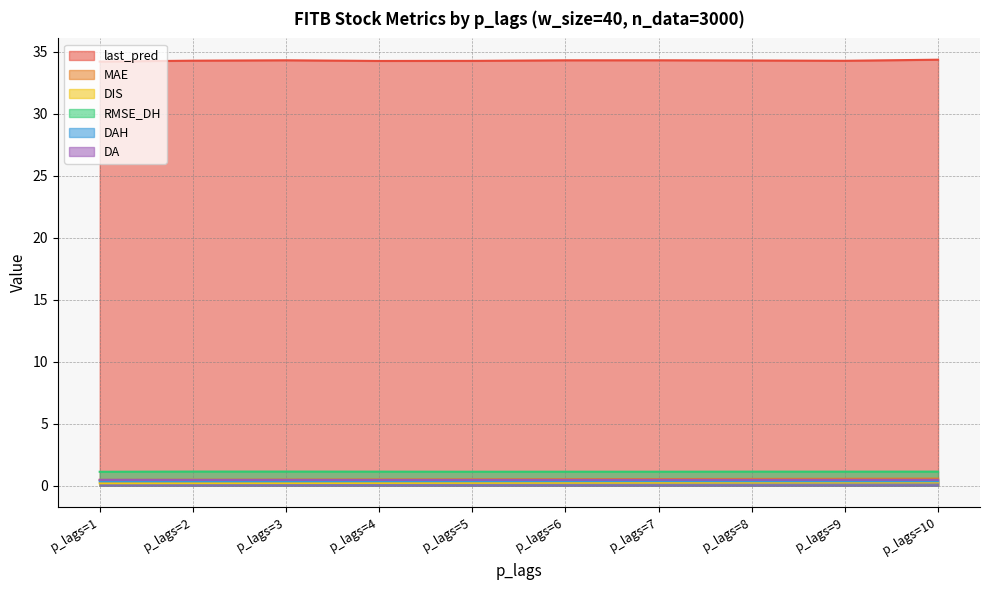

True or false: MAE has more than 0 interior local peaks.

False